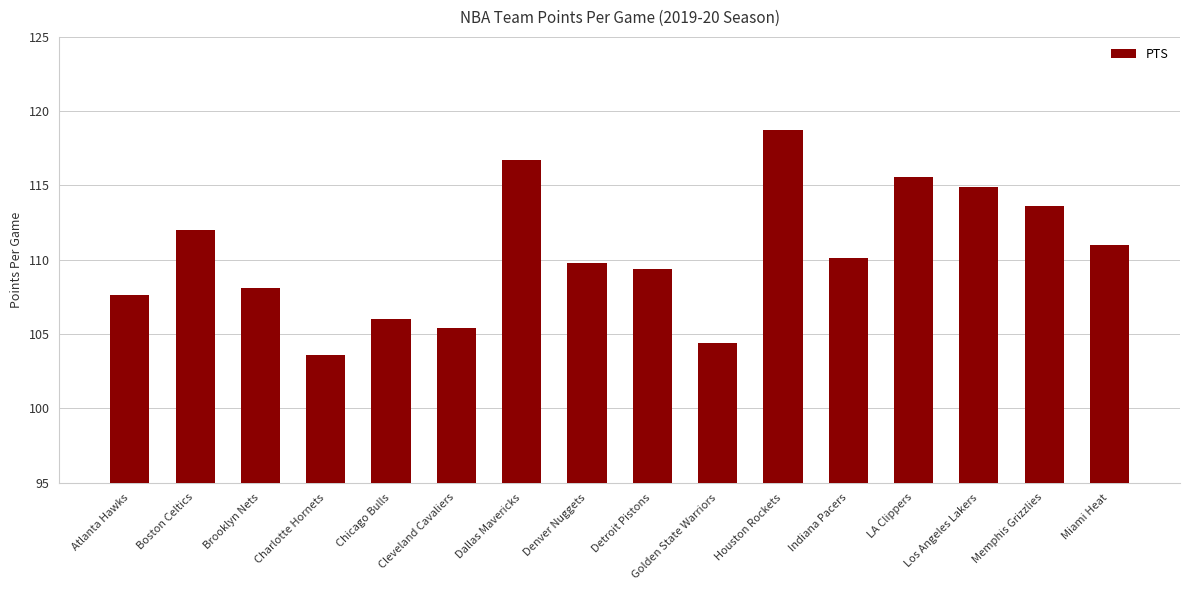

Reading left to right, transcribe all the data shown in this chart.

107.6	112.0	108.1	103.6	106.0	105.4	116.7	109.8	109.4	104.4	118.7	110.1	115.6	114.9	113.6	111.0